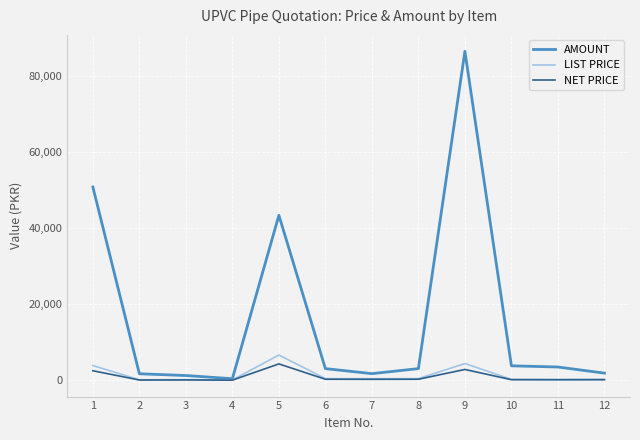

Which series changed the most between 5 and 6?

AMOUNT